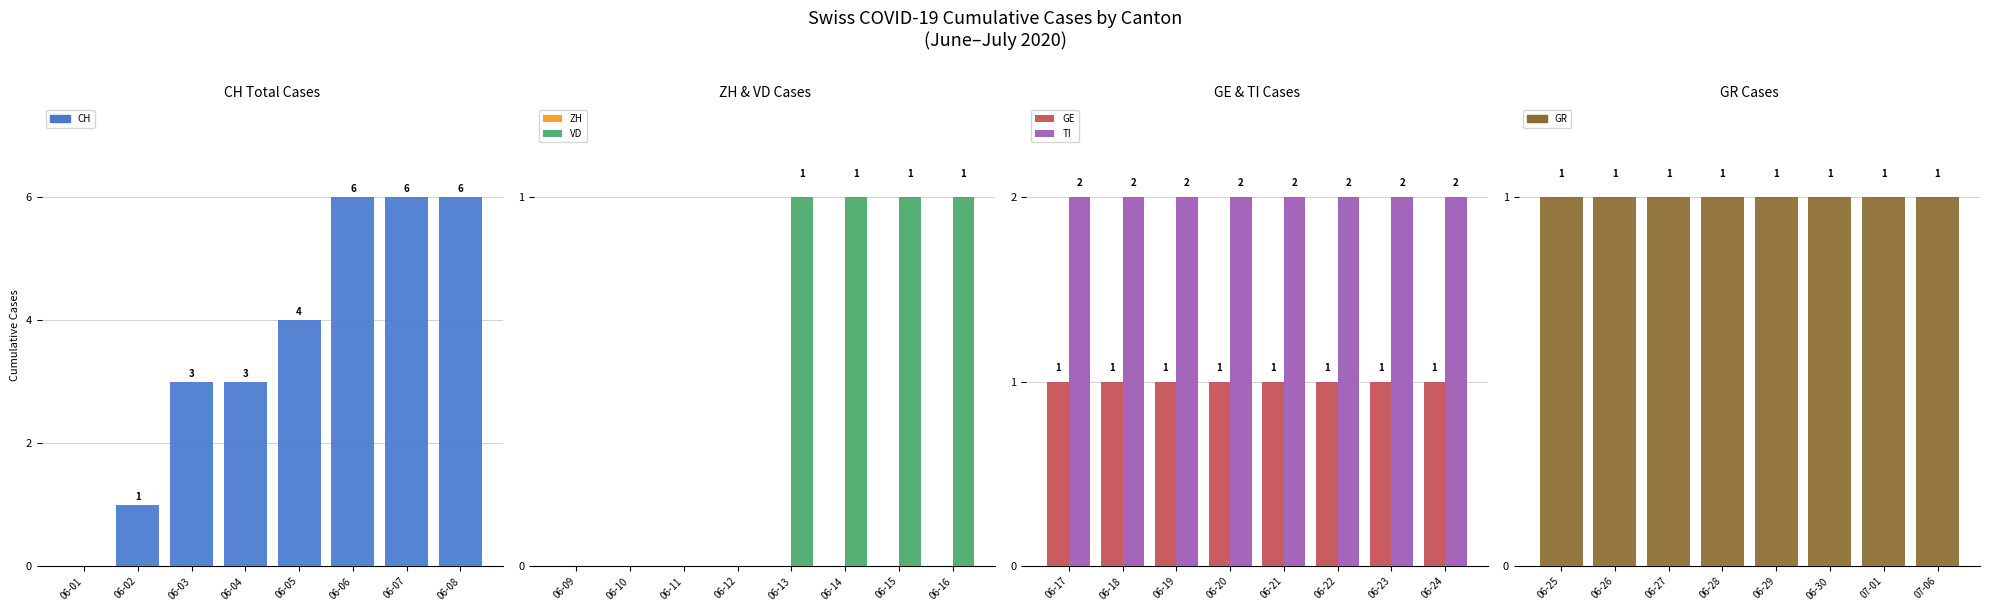

Which series has the largest total across all categories?

CH